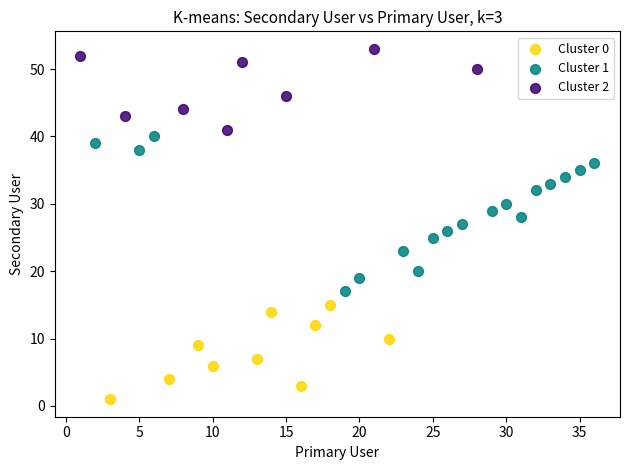

Which series reaches the minimum Y coordinate?

Cluster 0